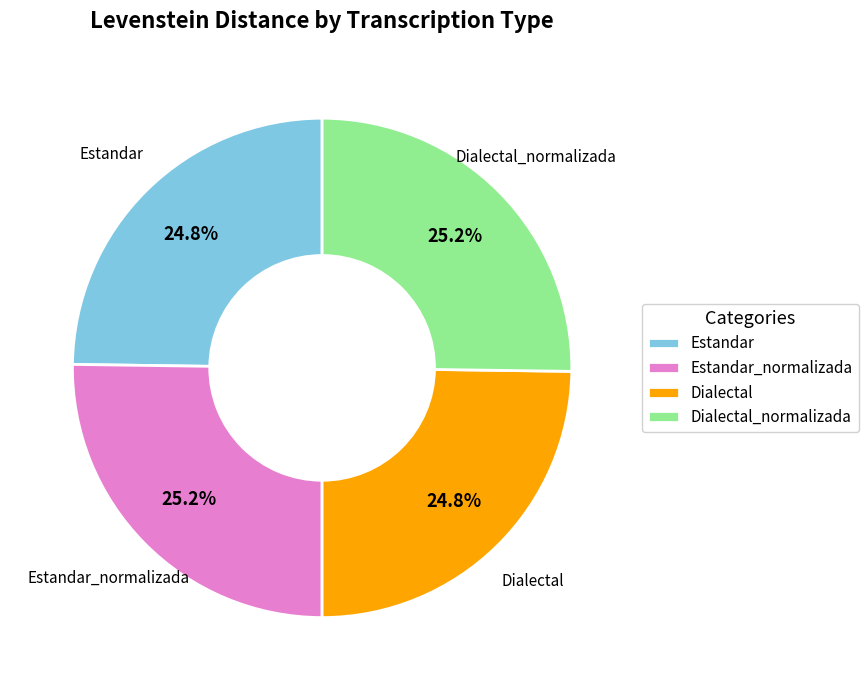

Does Estandar_normalizada represent more than half of the total?

No